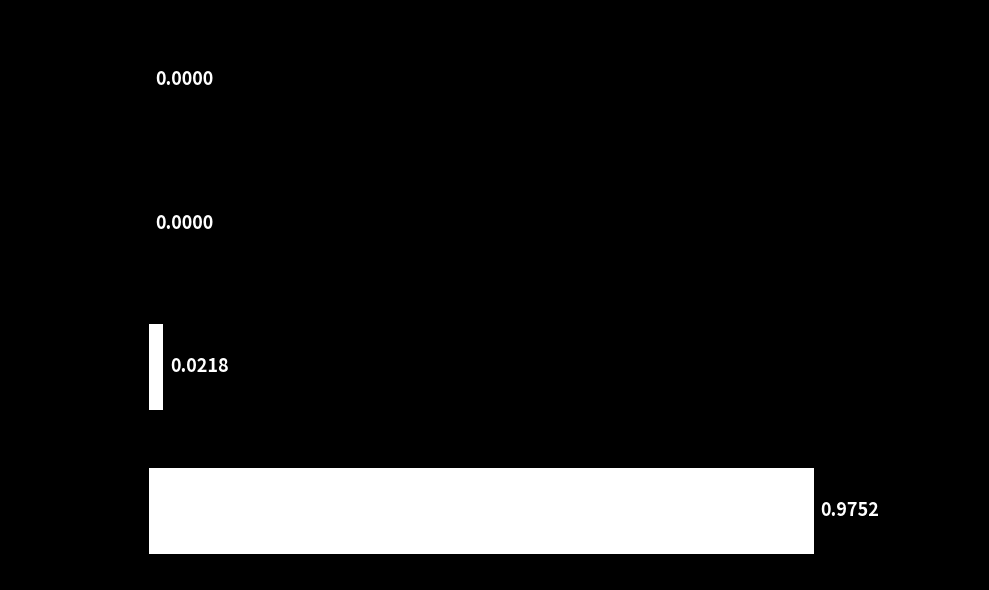

Which category has the highest value across all series?

Inference Time